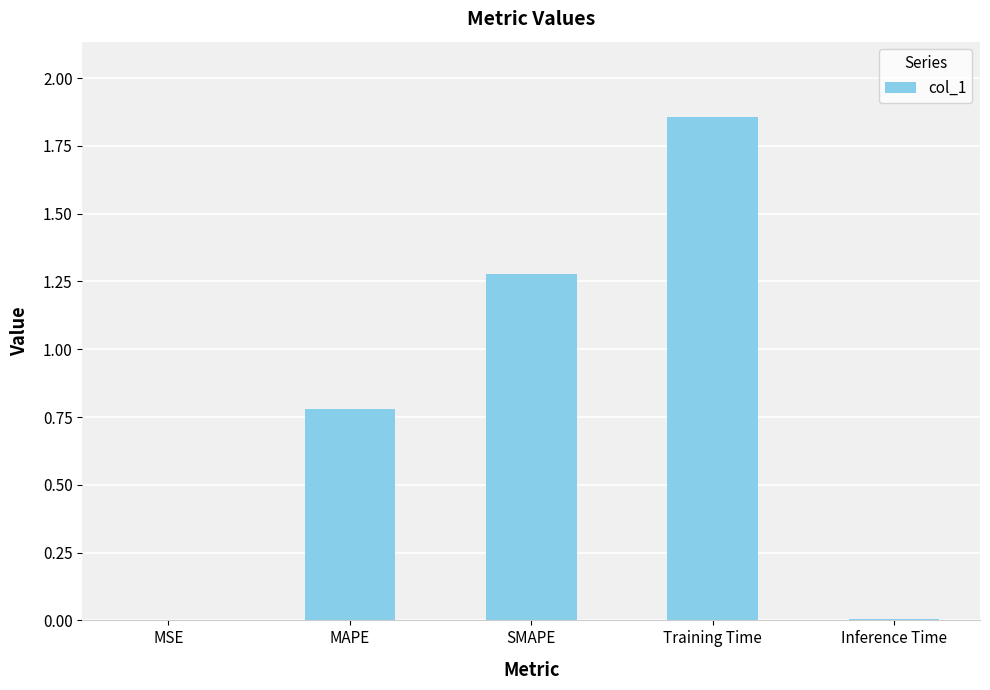

How many distinct data groups are displayed?

1